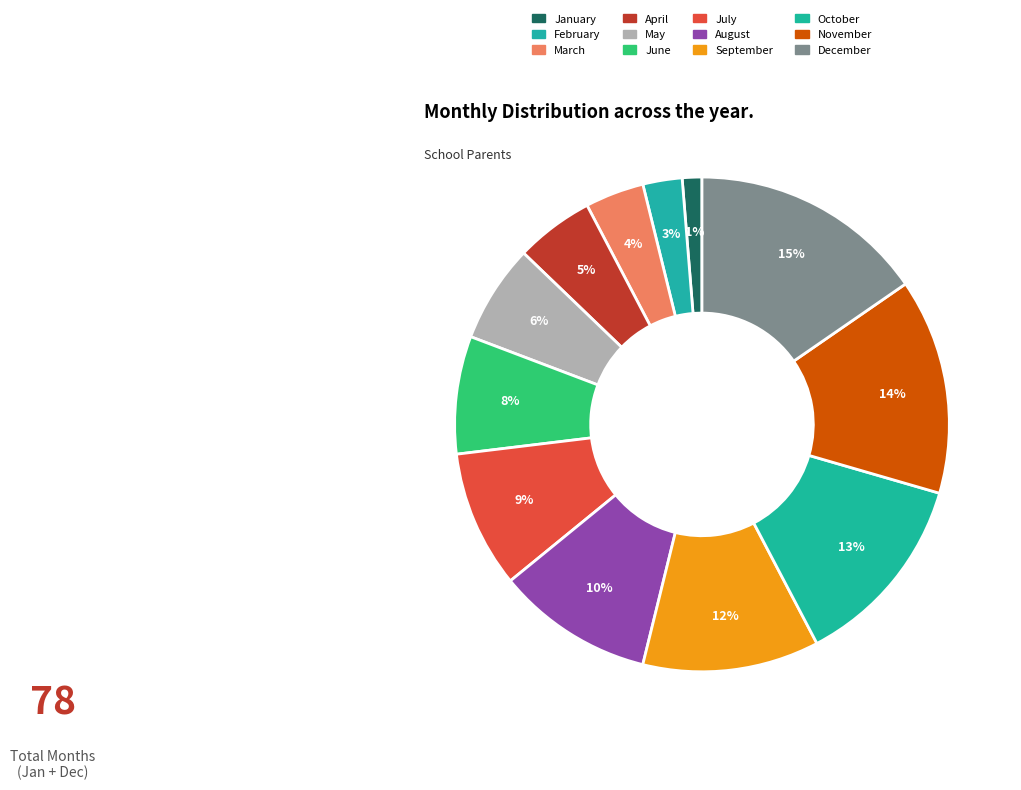

Do November and June together represent more than half of the pie?

No